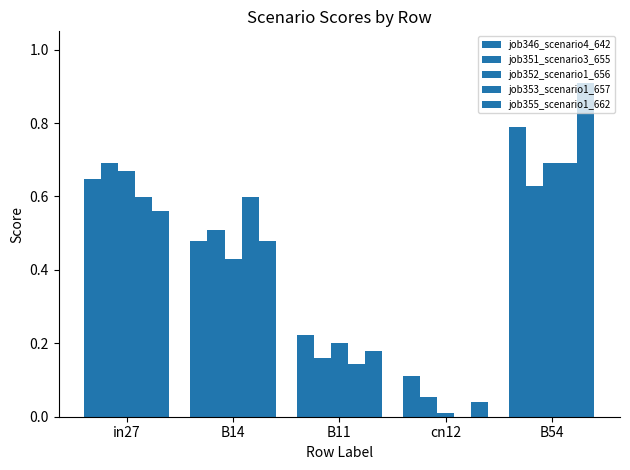

What is the sum of the job355_scenario1_662 values at B54 and cn12?

0.9